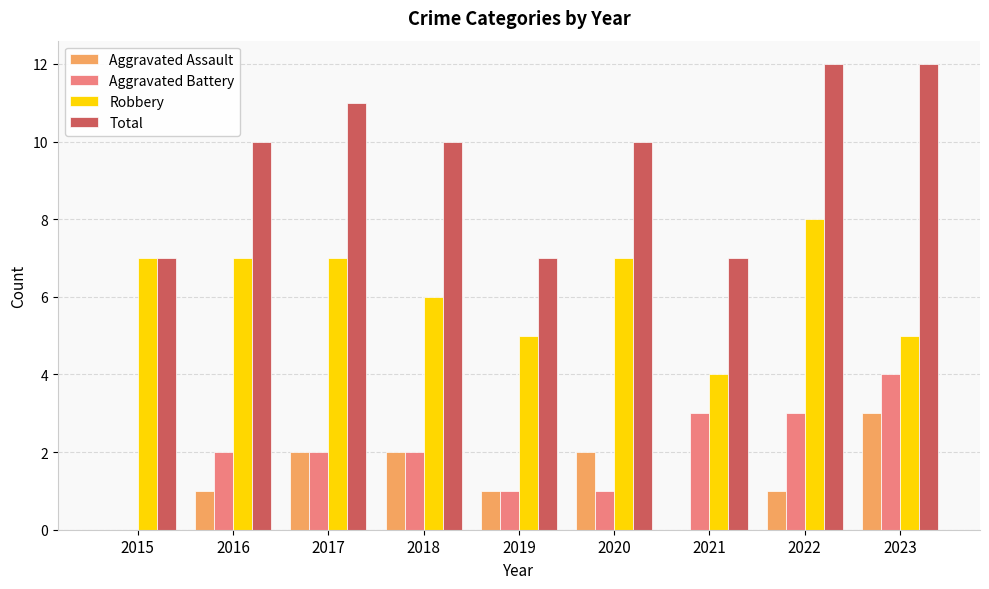

Which series changed the most between 2015 and 2023?

Total